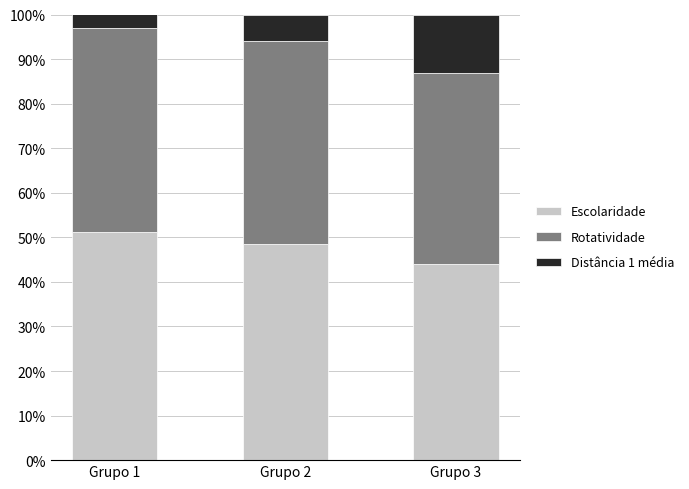

Rank the categories by Escolaridade value from highest to lowest.

Grupo 1, Grupo 2, Grupo 3